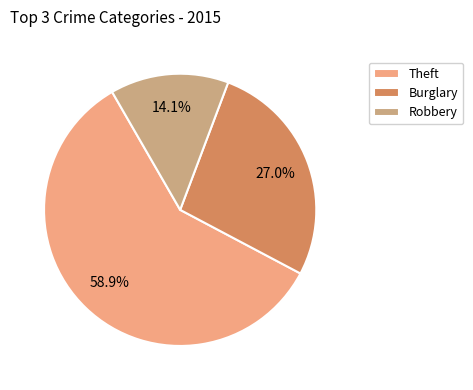

How many segments does this pie chart have?

3